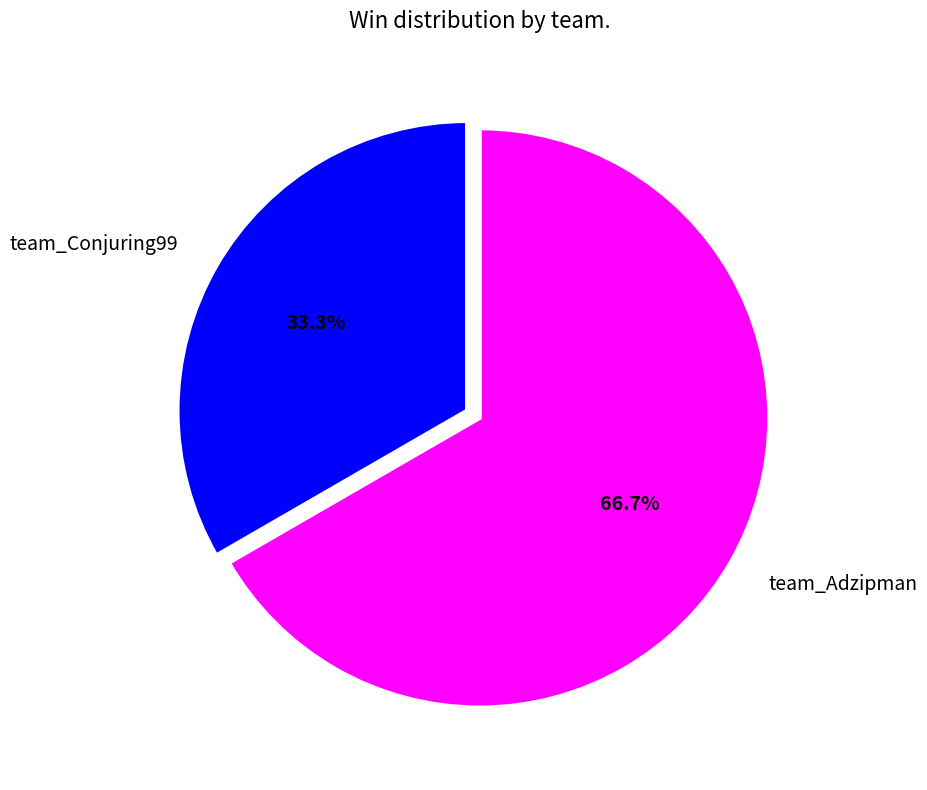

What is the ratio of the value at team_Conjuring99 to the value at team_Adzipman?

0.5